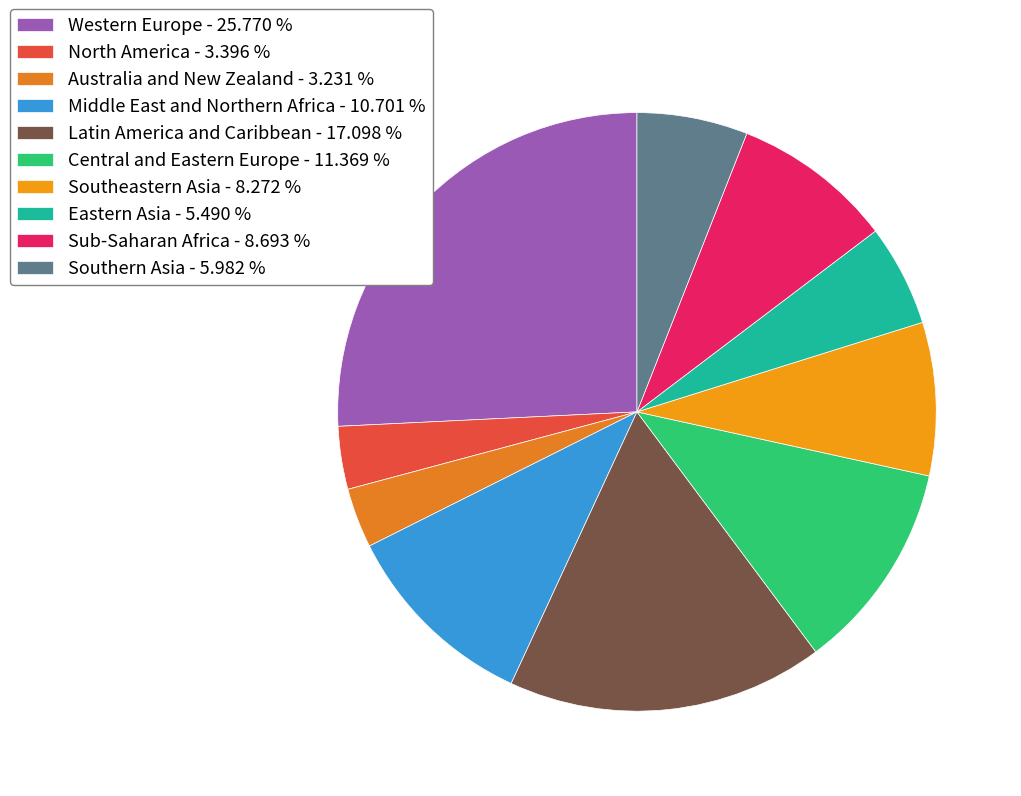

To the nearest percent, what is the difference between the Southern Asia and Western Europe slice percentages?

20%